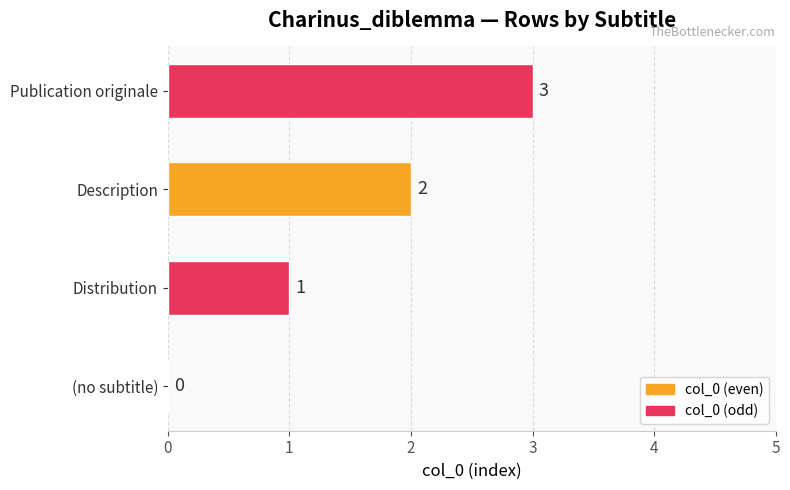

What is the change in value from Description to Publication originale?

+1